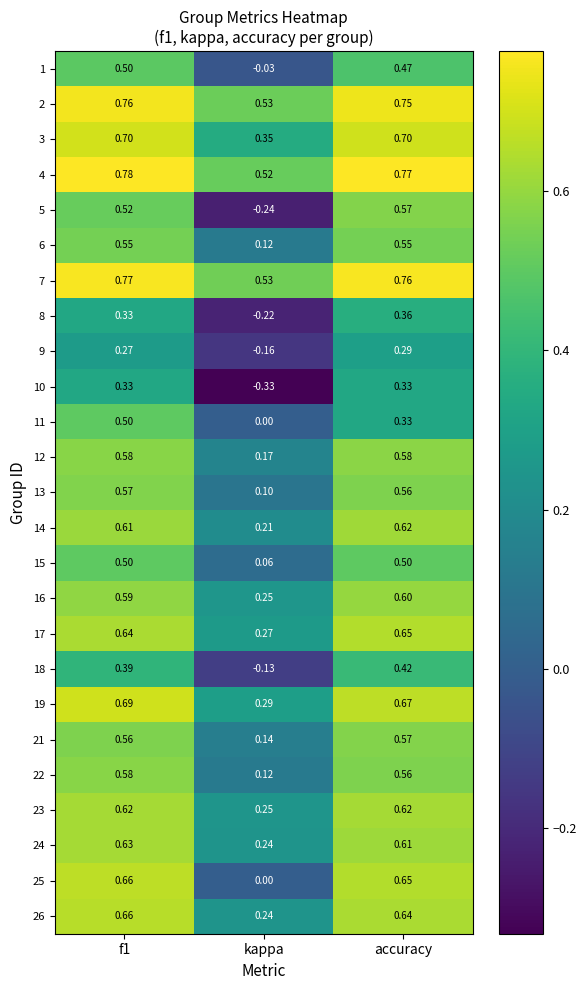

Is the value of 4 at f1 greater than the value of 9 at f1?

Yes